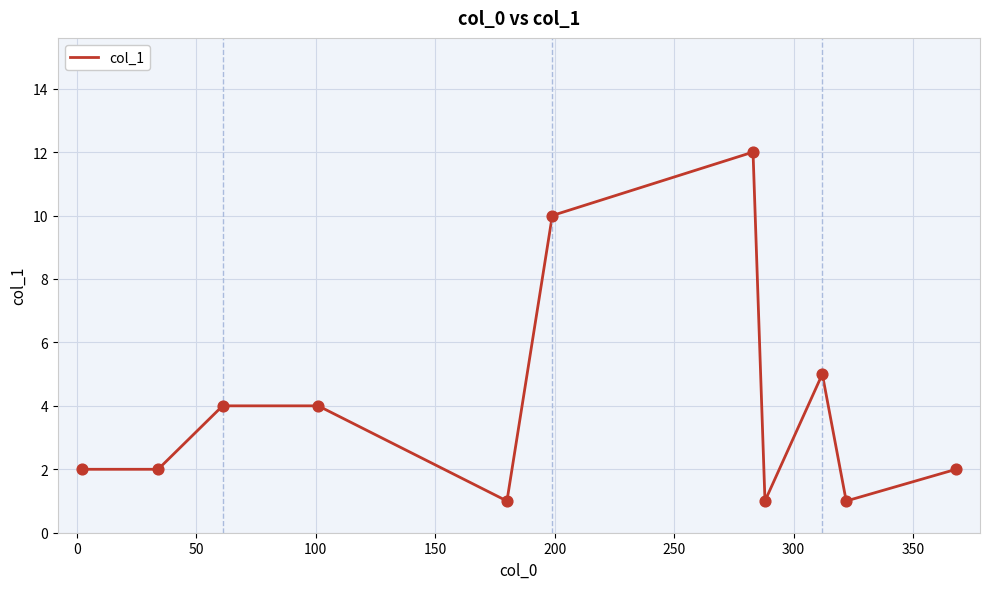

What is the maximum value shown in the chart?

12